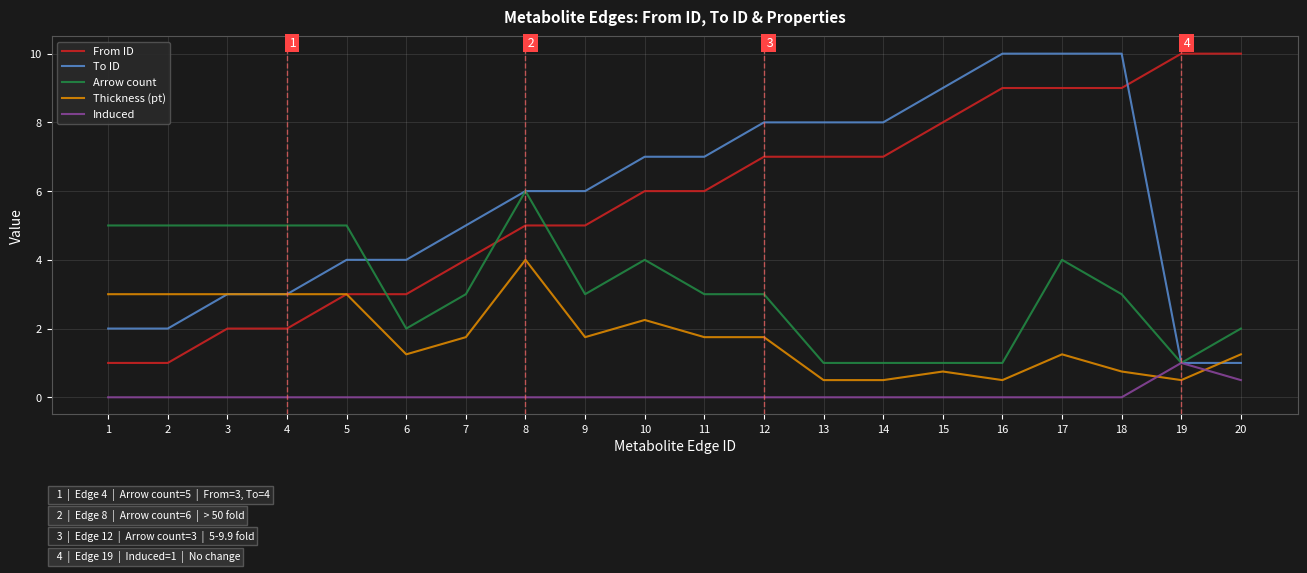

What is the total value across all series at 20?

14.8